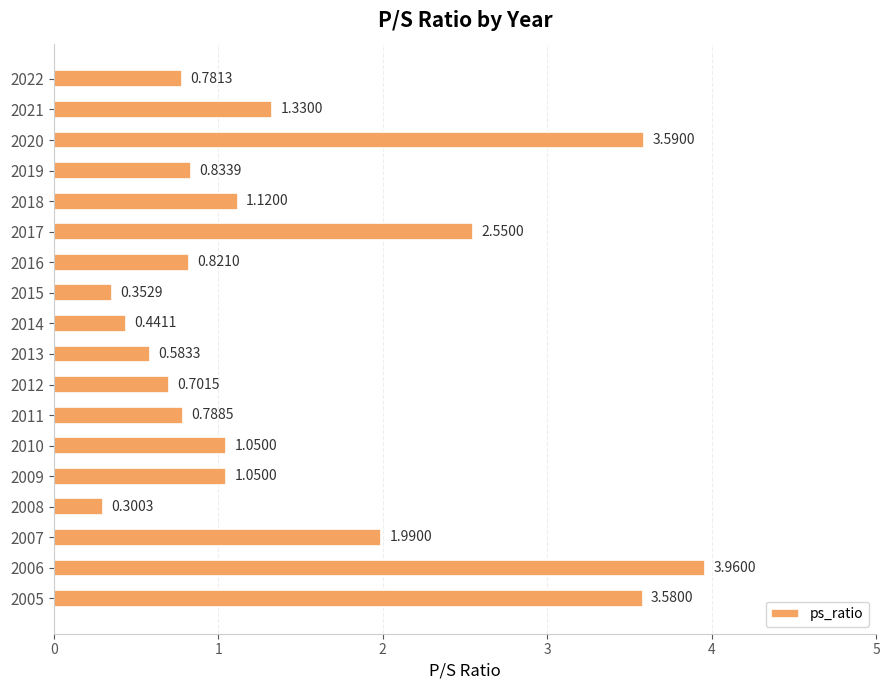

How many bars are there in total?

18